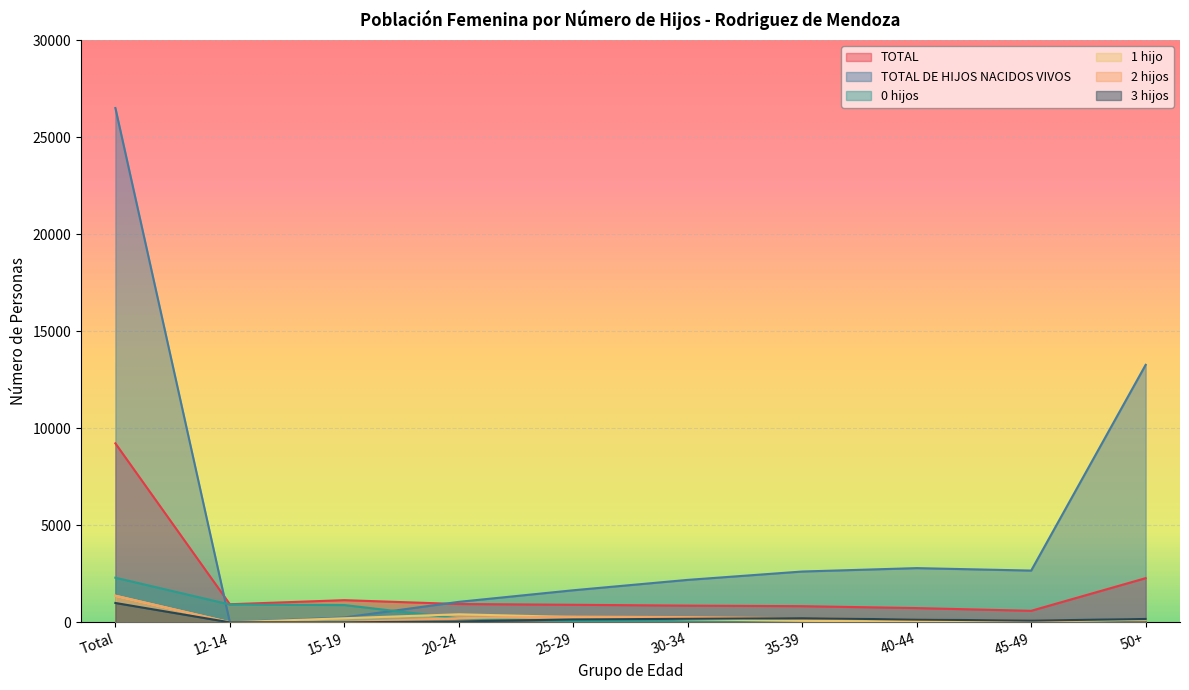

At how many categories does at least one series exceed 22494?

1